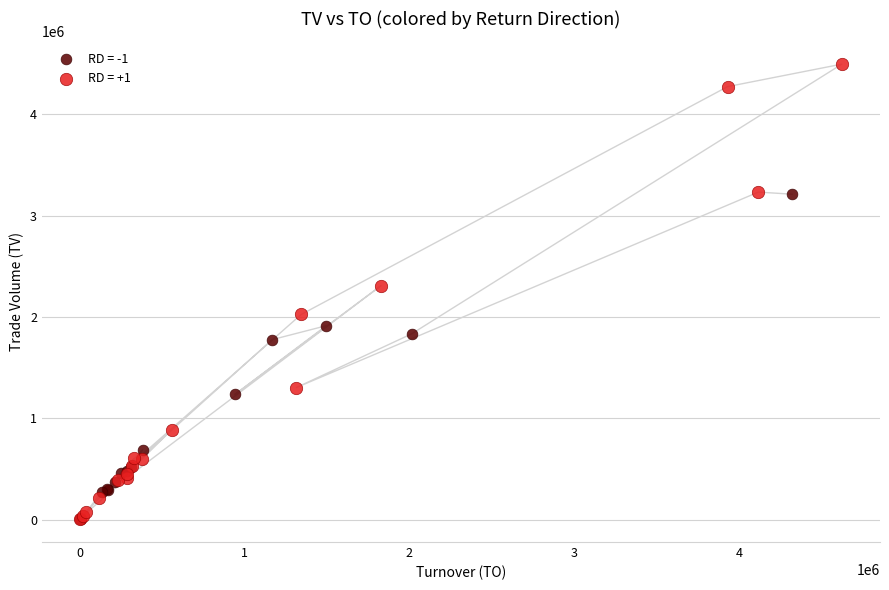

Which series has the largest Y range (max minus min)?

RD = +1